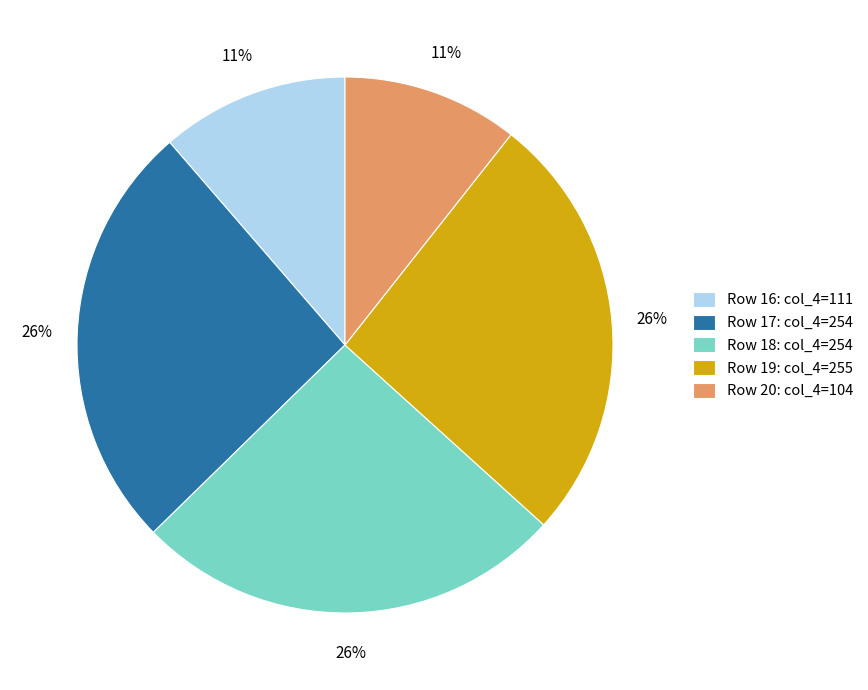

The Row 16: col_4=111 slice represents 4% of the pie. True or false?

False